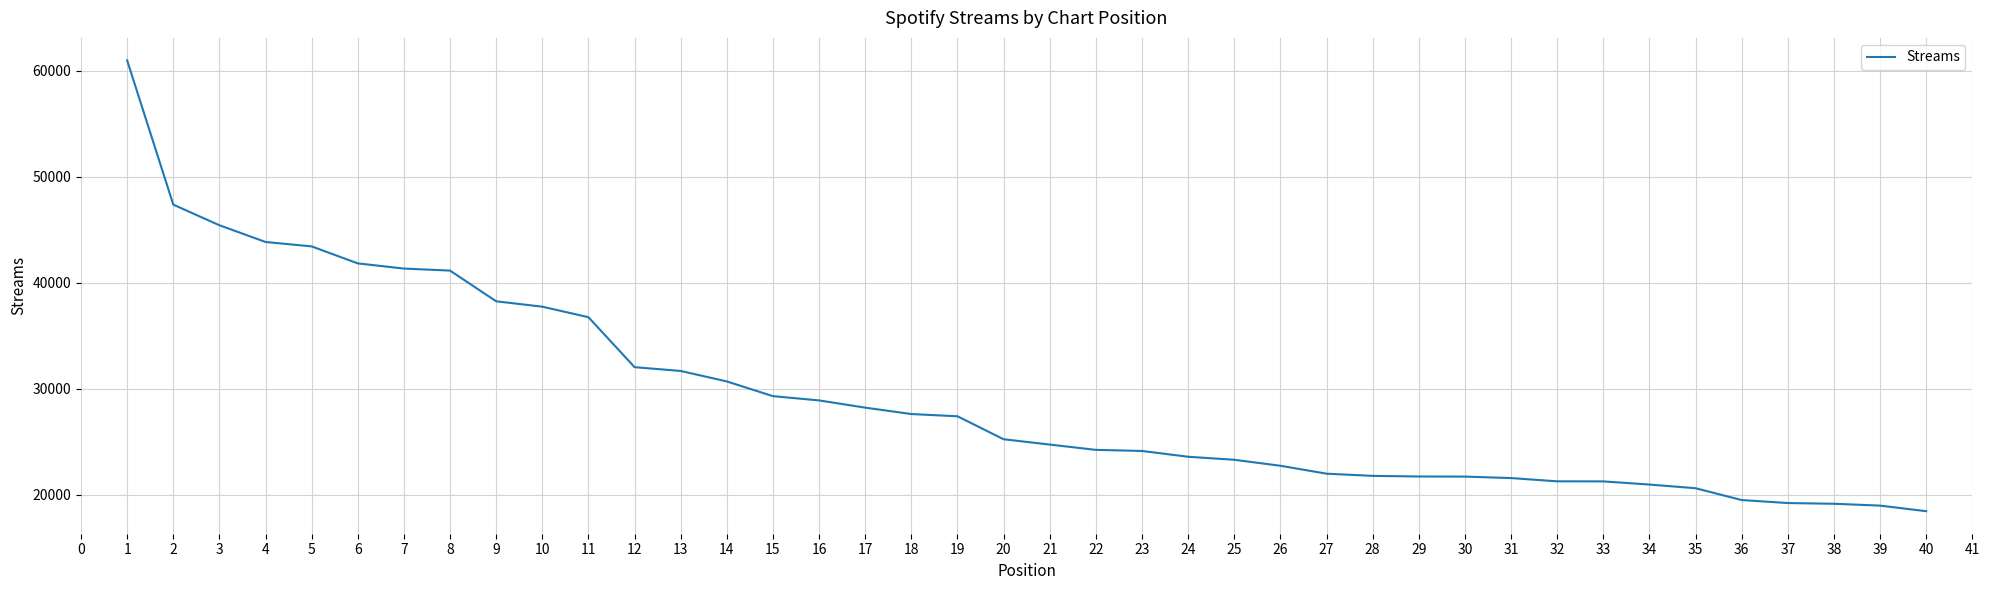

How many categories are shown in the chart?

40